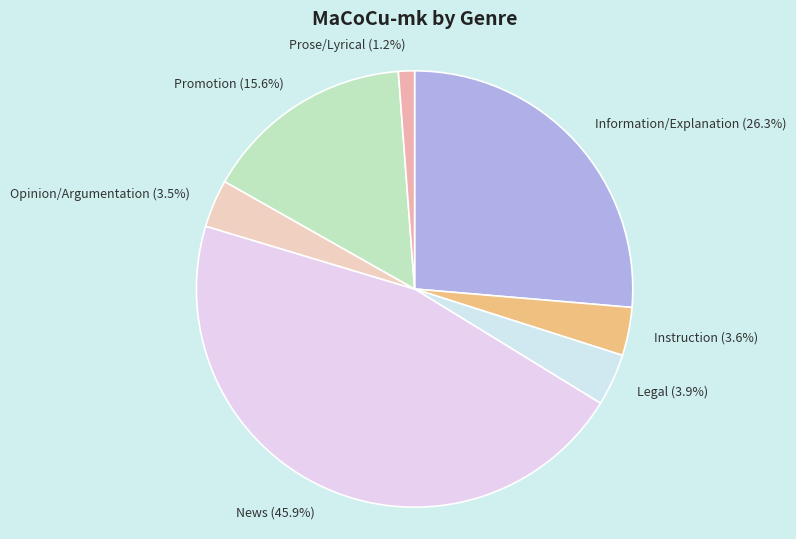

What is the largest slice in the pie chart?

News